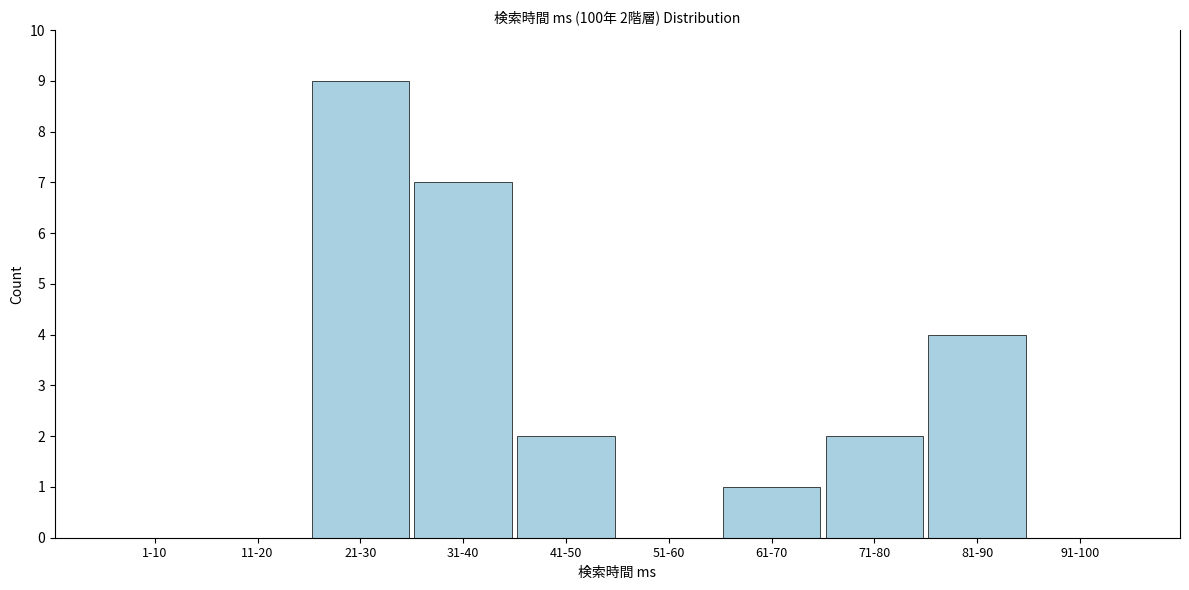

Reading left to right, extract all data points from this chart.

1-10=0	11-20=0	21-30=9	31-40=7	41-50=2	51-60=0	61-70=1	71-80=2	81-90=4	91-100=0